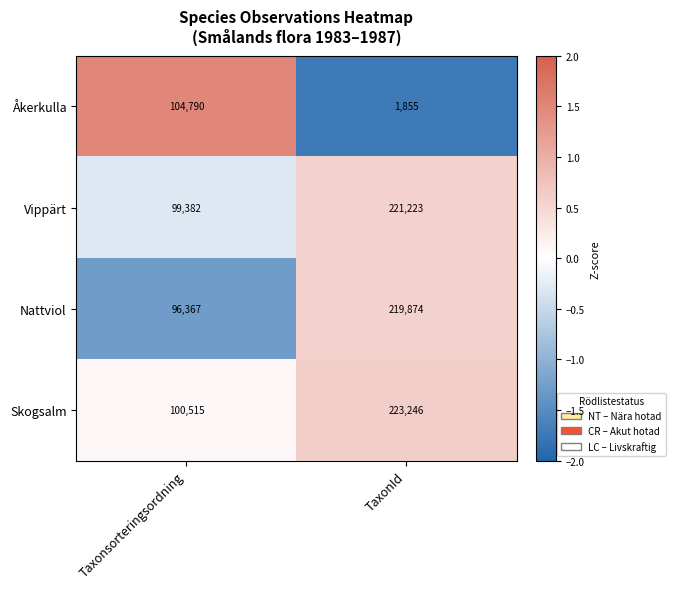

What is the total value across all series at Taxonsorteringsordning?

401054